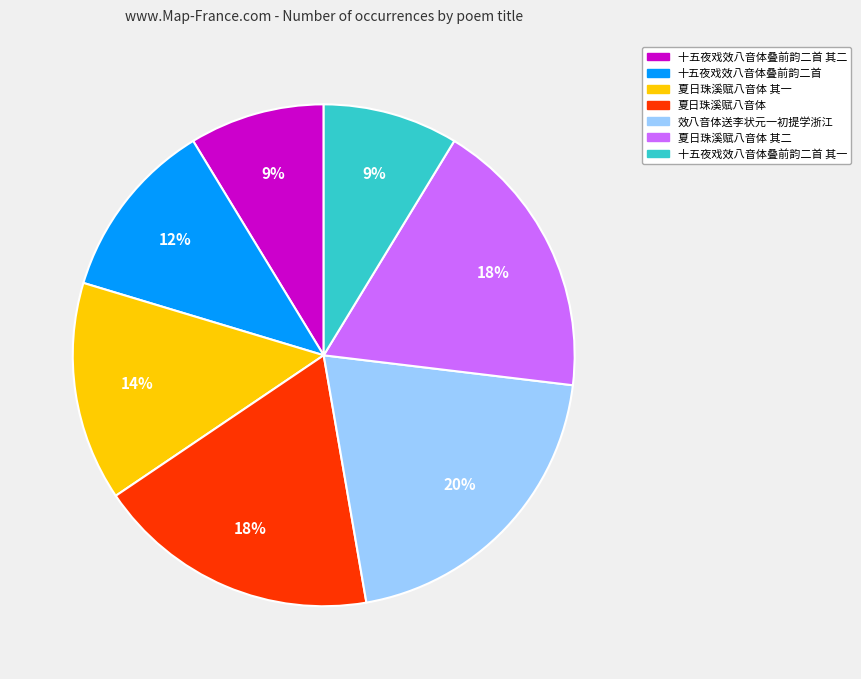

To the nearest percent, what is the average slice percentage?

14%